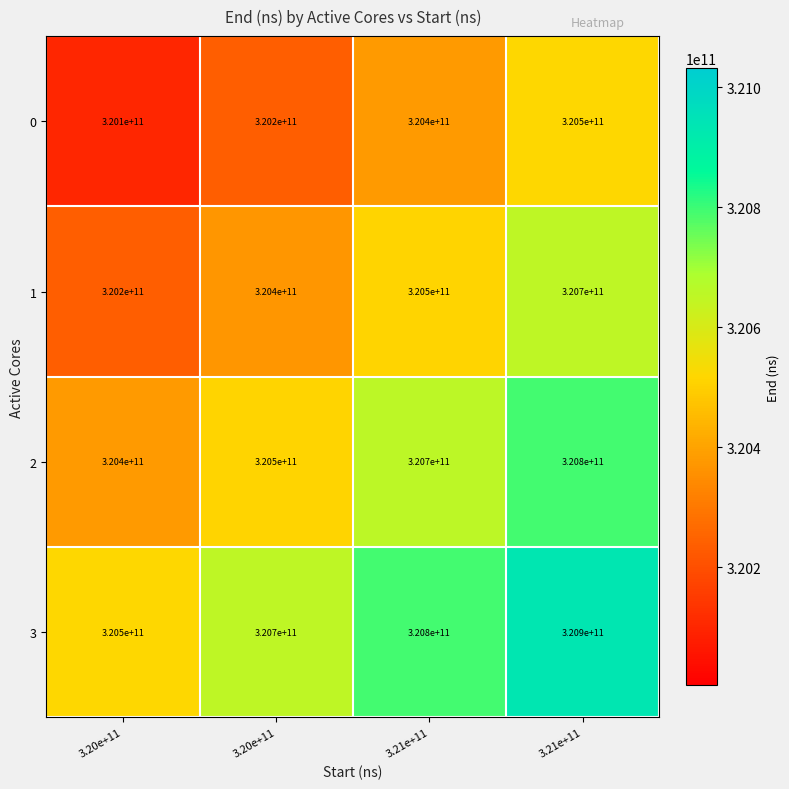

Count the number of categories in the chart.

4